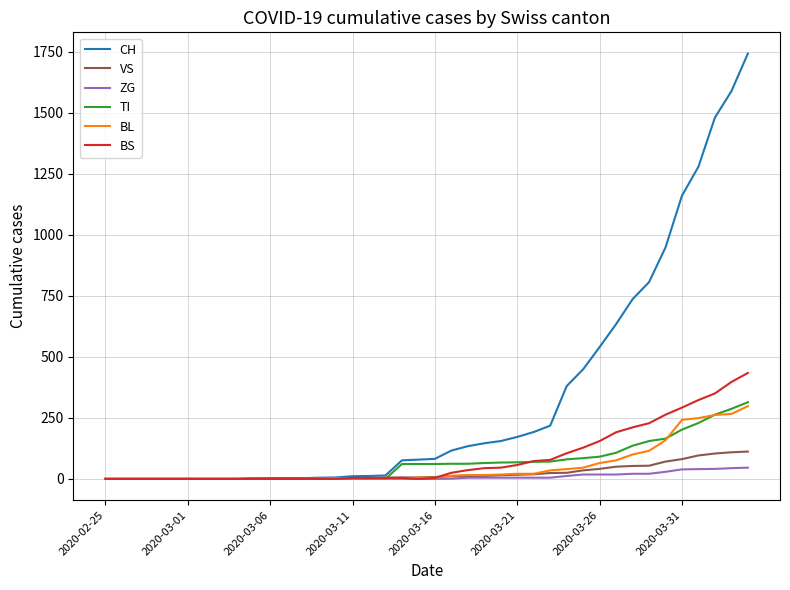

How many lines are shown in the chart?

6